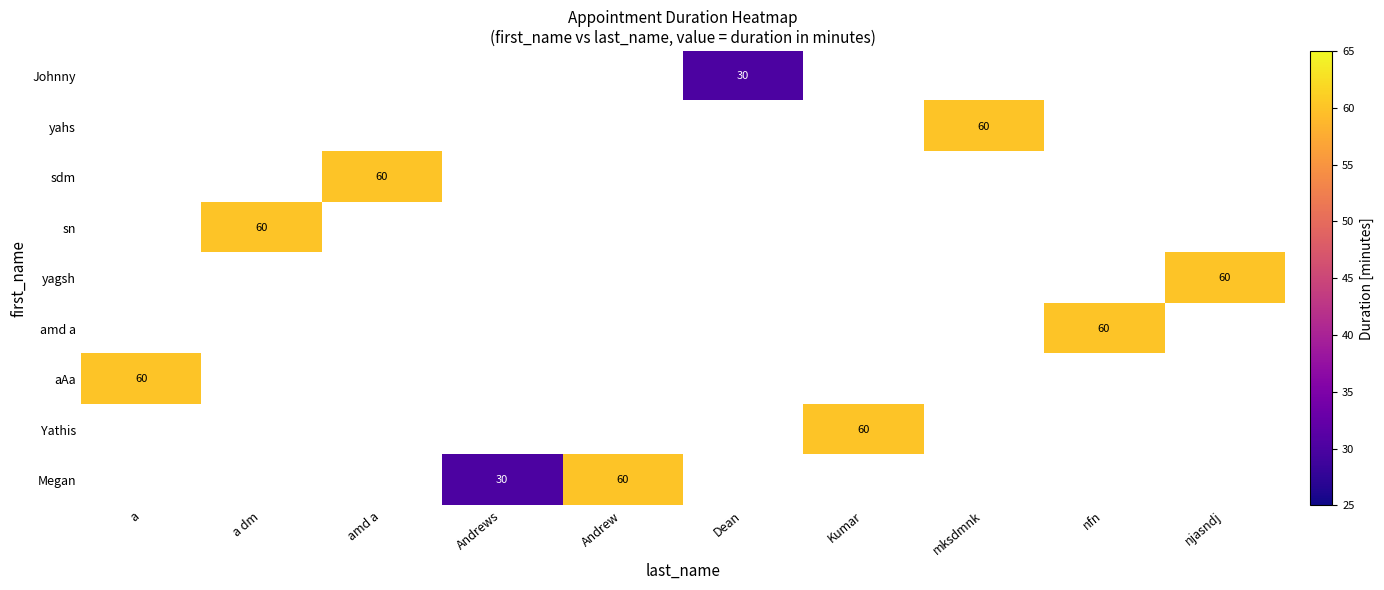

Which category has the lowest value across all series?

Dean